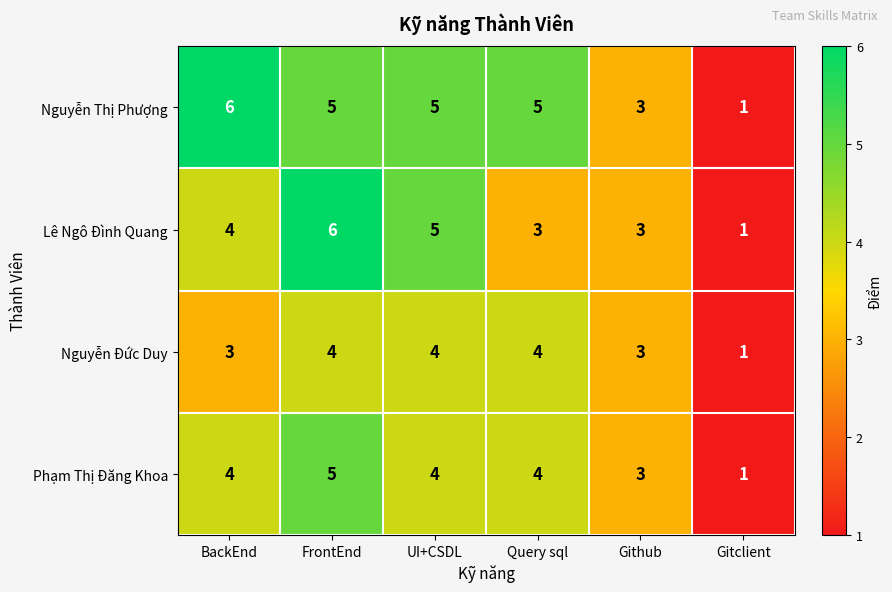

The value of Nguyễn Đức Duy at Query sql is 4. True or false?

True